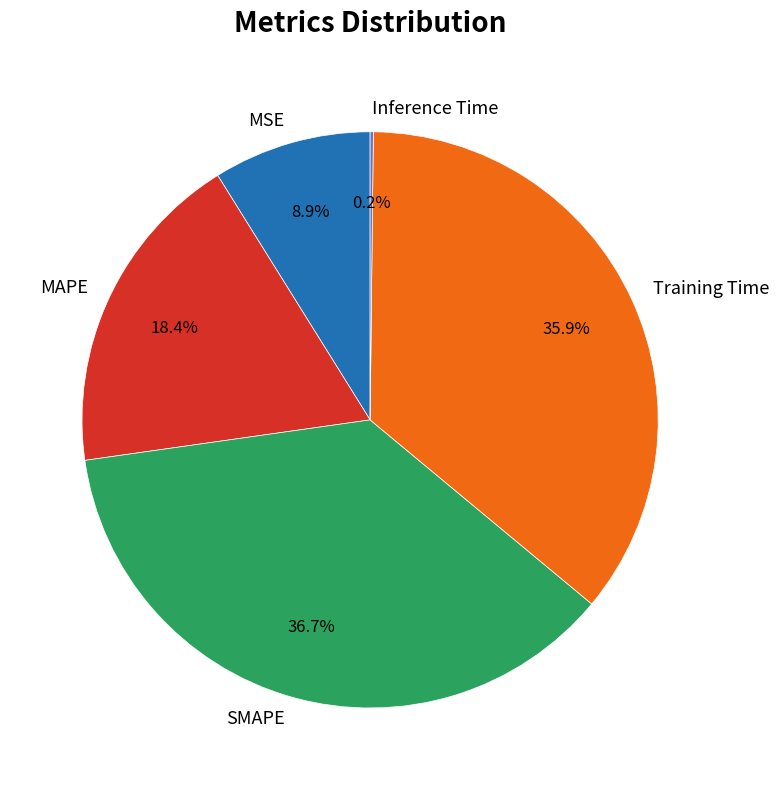

Is there any slice that represents more than half of the pie?

No